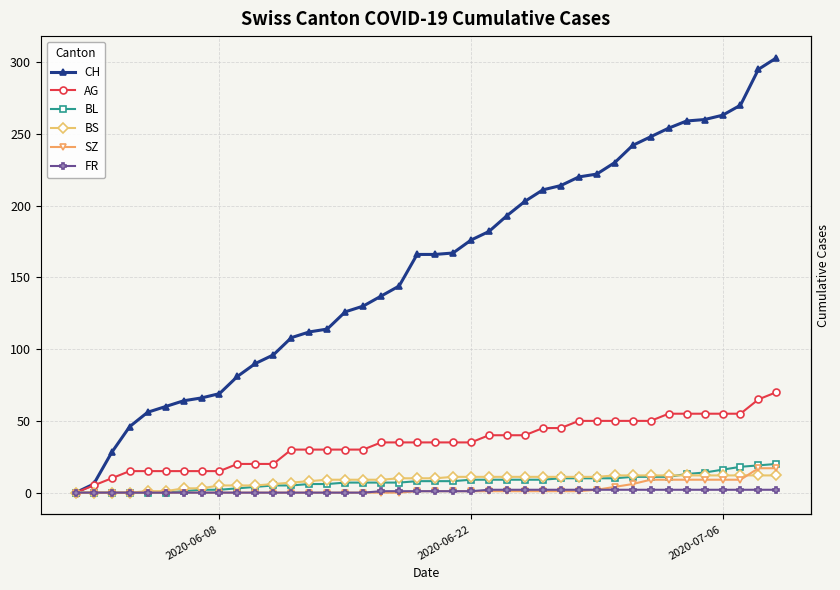

Reading left to right, list all the values displayed in this chart.

CH: 0	6	28	46	56	60	64	66	69	81	90	96	108	112	114	126	130	137	144	166	166	167	176	182	193	203	211	214	220	222	230	242	248	254	259	260	263	270	295	303
AG: 0	5	10	15	15	15	15	15	15	20	20	20	30	30	30	30	30	35	35	35	35	35	35	40	40	40	45	45	50	50	50	50	50	55	55	55	55	55	65	70
BL: 0	0	0	0	0	0	1	2	2	3	4	5	5	6	6	7	7	7	7	8	8	8	9	9	9	9	9	10	10	10	10	11	11	11	13	14	16	18	19	20
BS: 0	0	0	0	1	1	3	3	5	5	5	6	7	8	9	9	9	9	10	10	10	11	11	11	11	11	11	11	11	11	12	12	12	12	12	12	12	12	12	12
SZ: 0	0	0	0	0	0	0	0	0	0	0	0	0	0	0	0	0	0	0	1	1	1	1	1	1	1	1	1	1	2	4	6	9	9	9	9	9	9	17	17
FR: 0	0	0	0	0	0	0	0	0	0	0	0	0	0	0	0	0	1	1	1	1	1	1	2	2	2	2	2	2	2	2	2	2	2	2	2	2	2	2	2